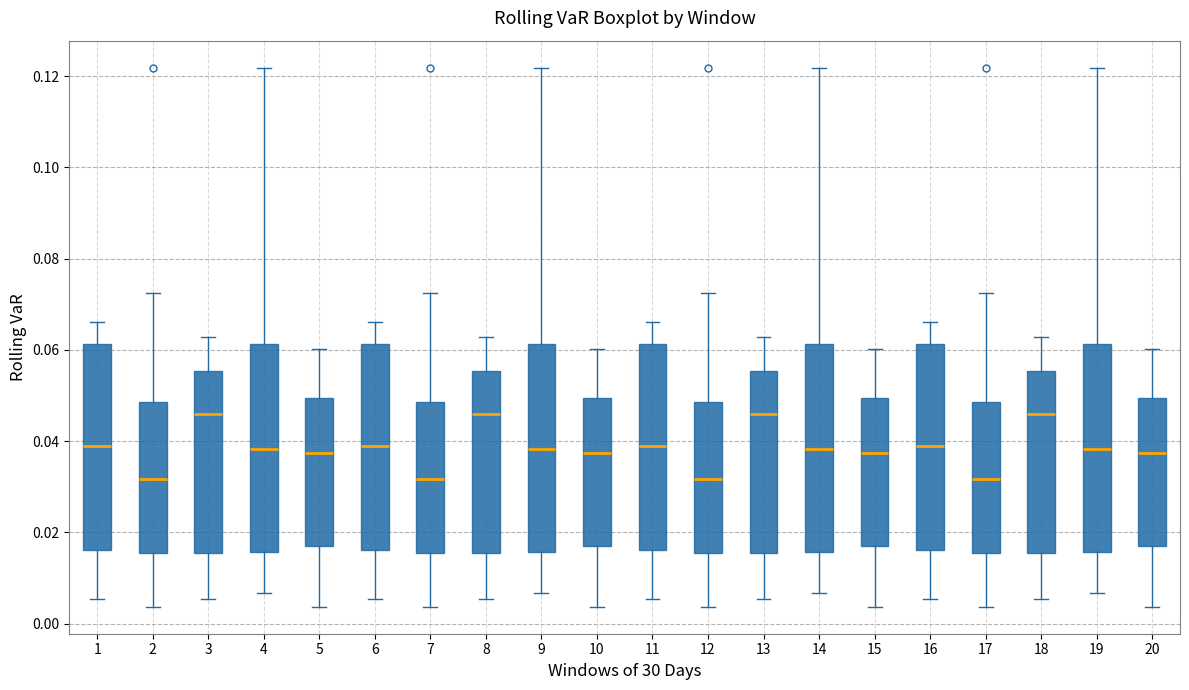

Where is the lower edge of the box at x = 13 on the y-axis? The values are not printed on the chart, so give them approximately, as read against the axis.

0.016